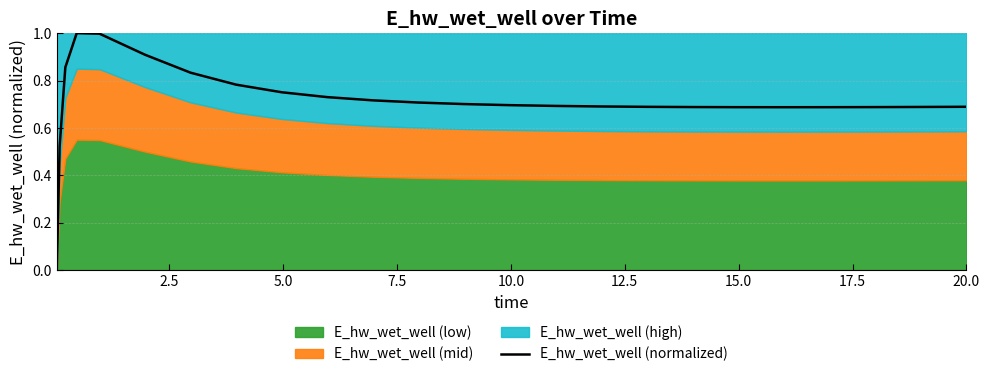

Reading left to right, extract all data points from this chart.

0.0	0.5	0.9	1.0	1.0	0.9	0.8	0.8	0.8	0.7	0.7	0.7	0.7	0.7	0.7	0.7	0.7	0.7	0.7	0.7	0.7	0.7	0.7	0.7	0.7